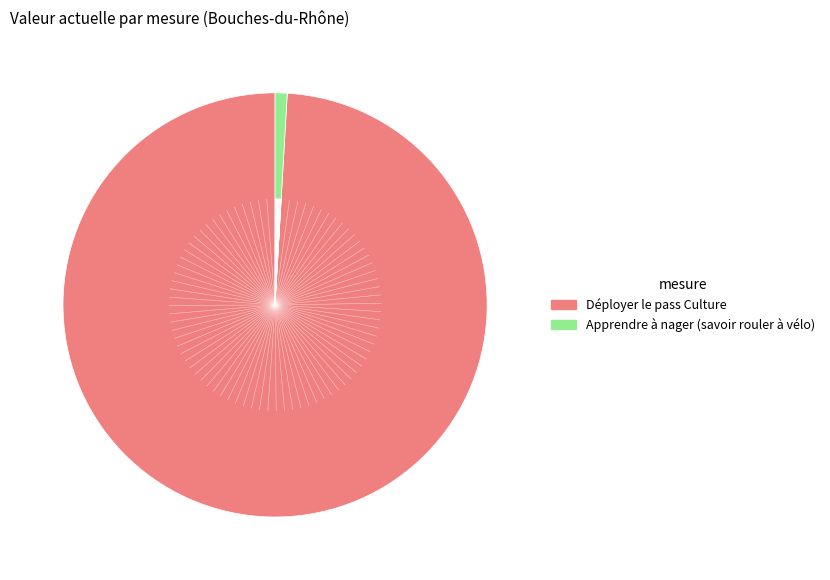

Is there any slice that represents more than half of the pie?

Yes